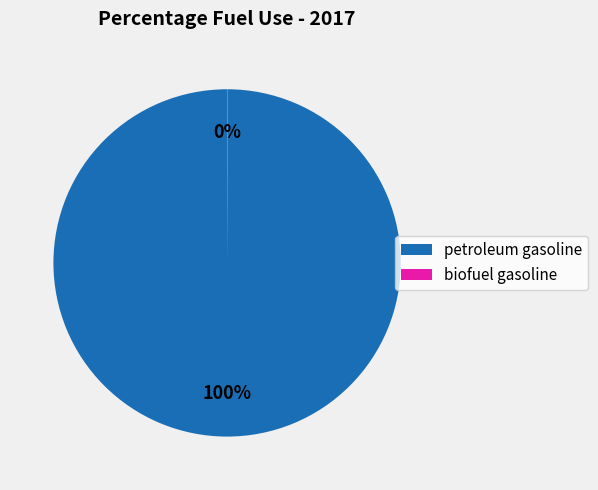

Is it true that petroleum gasoline is 100% of the pie?

True